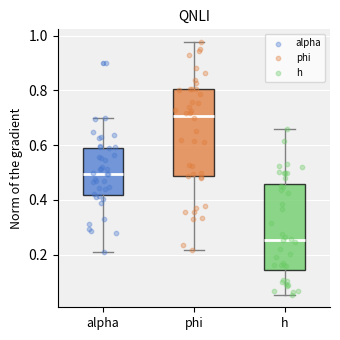

Where is the lower edge of the box for phi on the y-axis? The values are not printed on the chart, so give them approximately, as read against the axis.

0.48